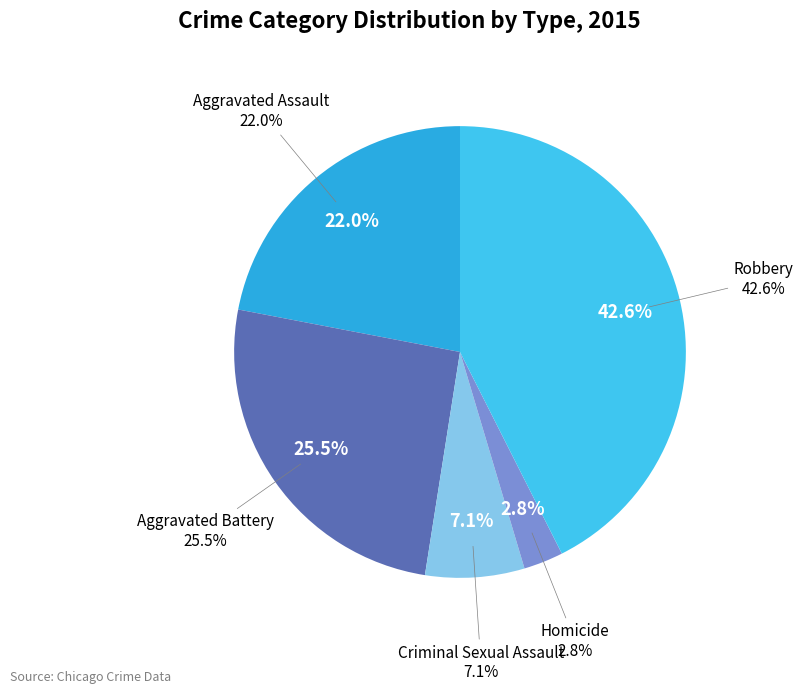

Does any single category account for the majority?

No